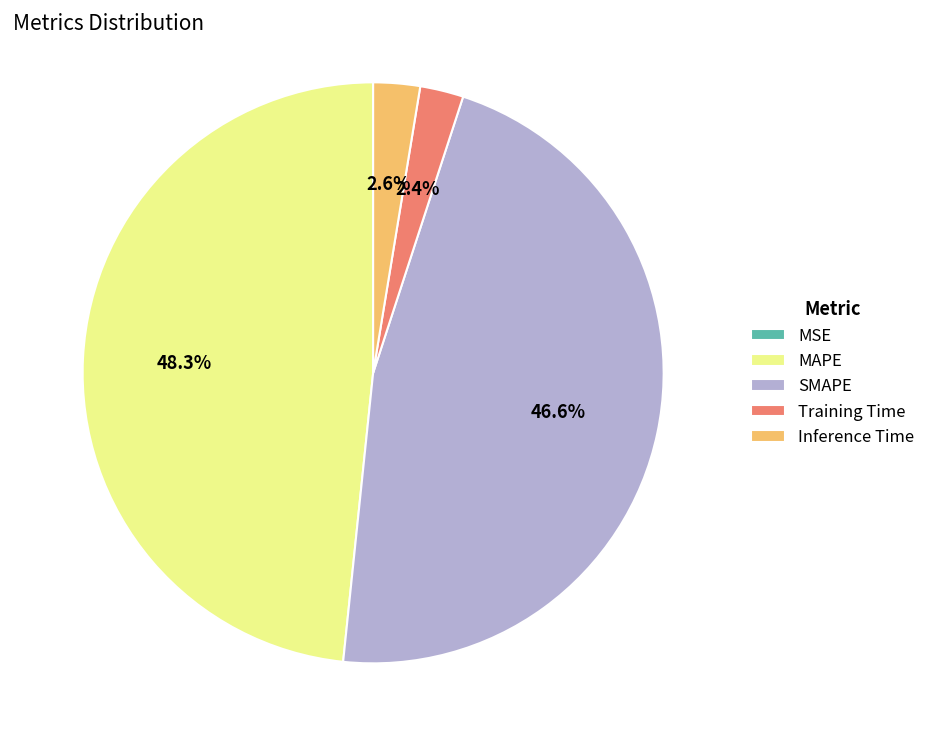

What percentage is the Training Time slice, to the nearest percent?

2%